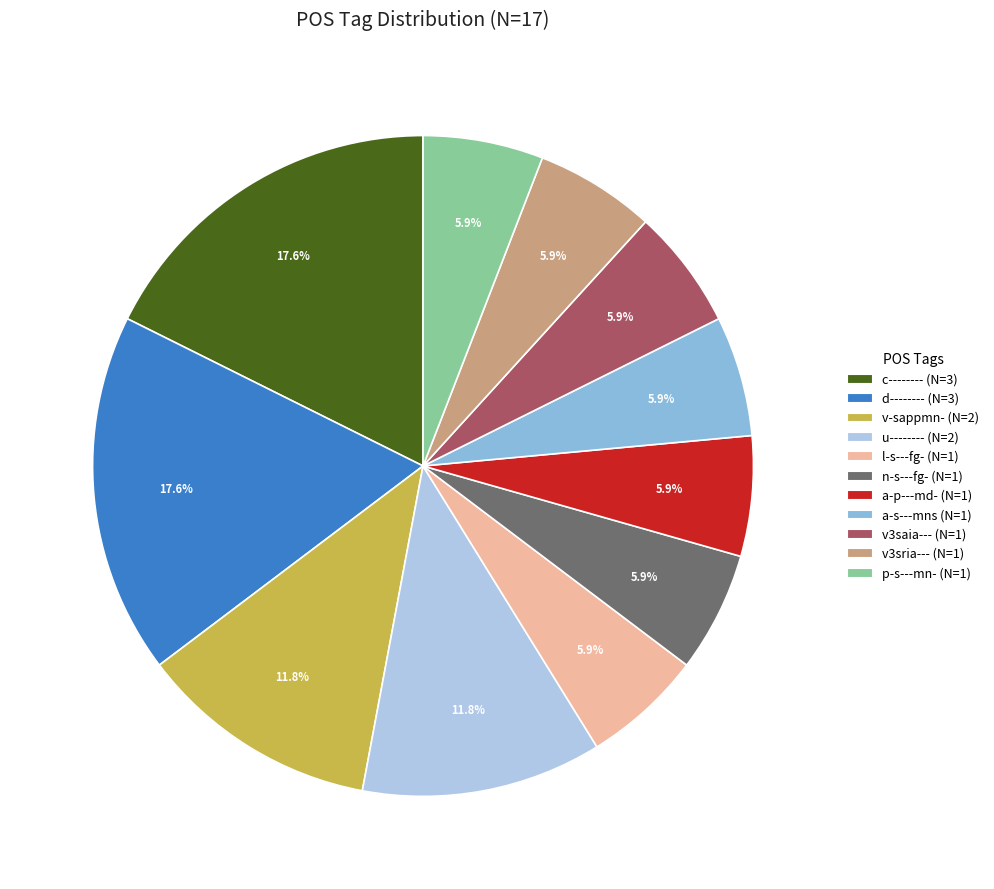

To the nearest percent, what is the difference between the c-------- and v3saia--- slice percentages?

12%